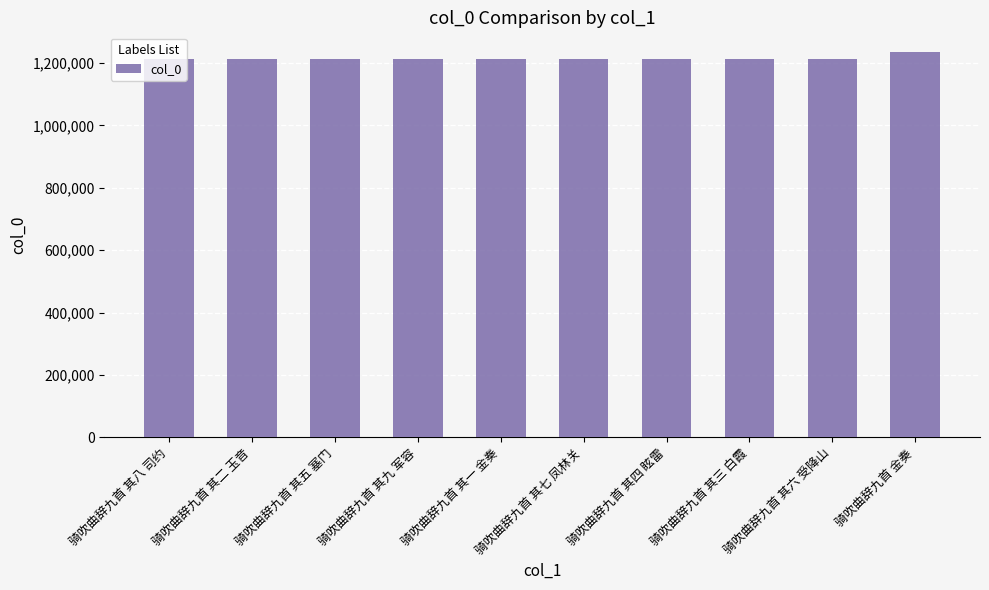

What is the label of the 3rd bar from the left?

骑吹曲辞九首 其五 塞门